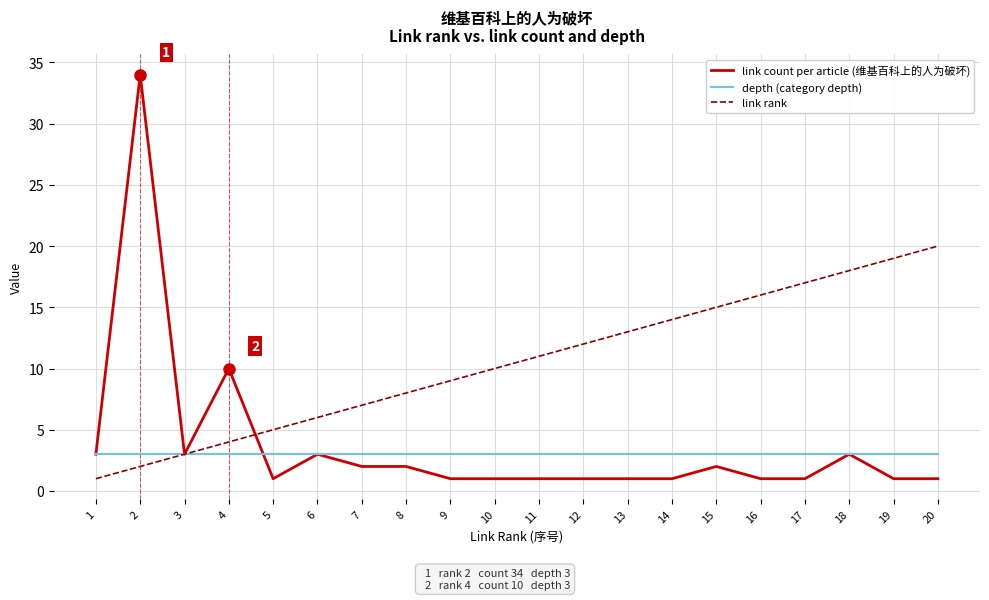

At 14, list the series in order from largest to smallest.

link rank, depth (category depth), link count per article (维基百科上的人为破坏)